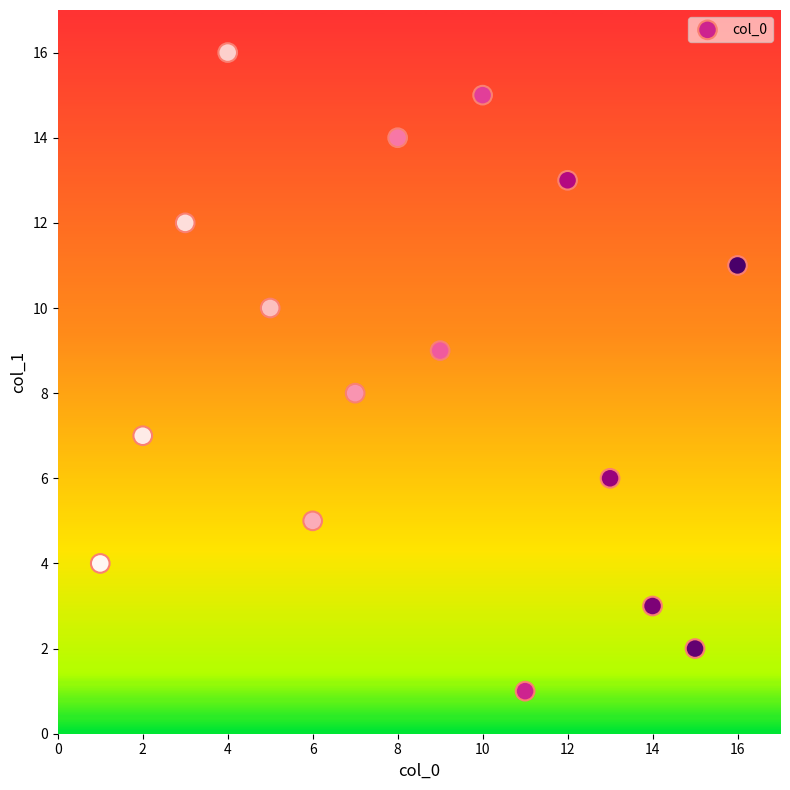

What is the range of X values (max minus min)?

15